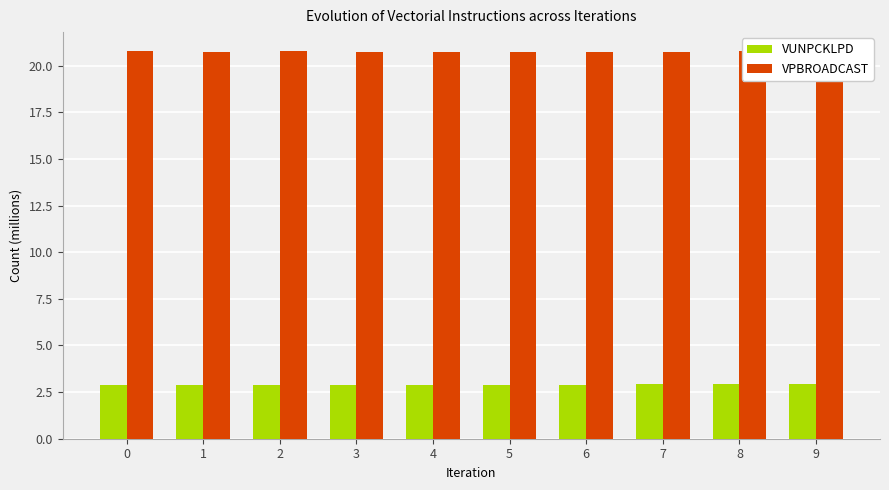

What are all the series names shown in the legend?

VUNPCKLPD, VPBROADCAST